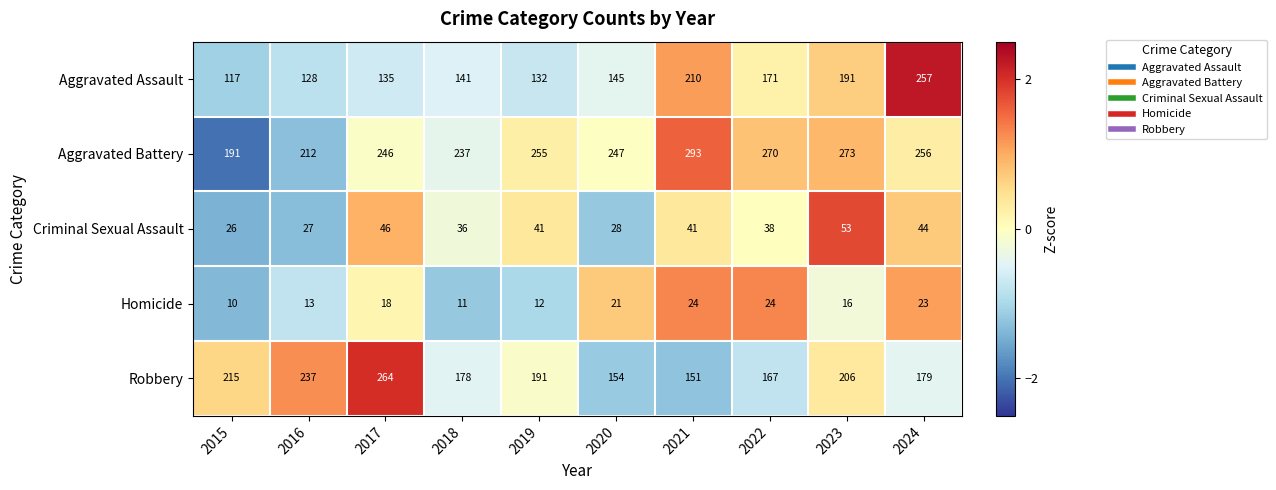

What is the difference between the highest and lowest values at 2019?

243